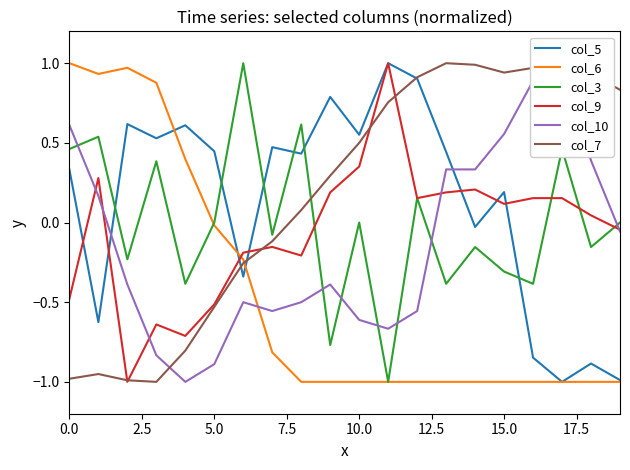

True or false: col_5 has more than 1 interior local peaks.

True